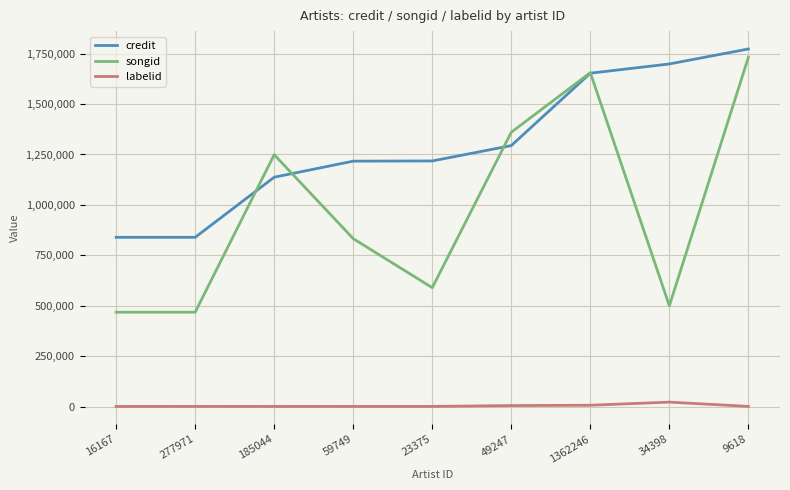

Where is songid nearest to the value 1100023?

185044